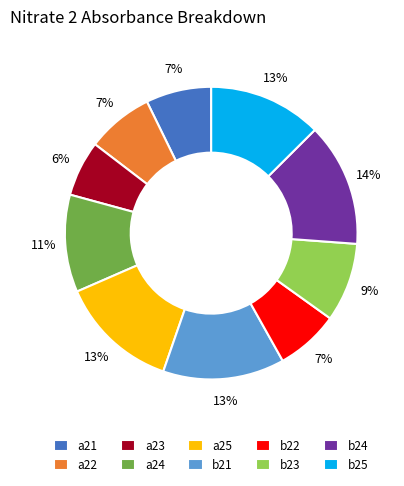

To the nearest percent, what is the average slice percentage?

10%